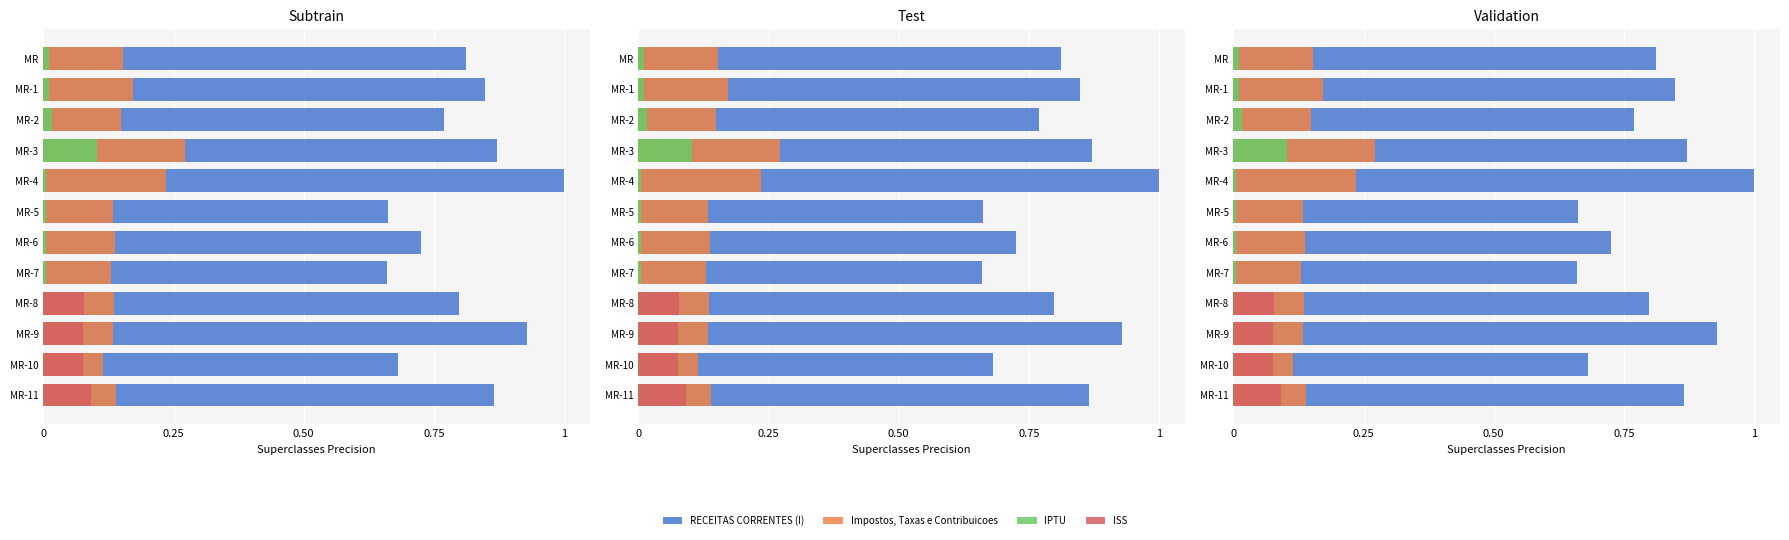

What is the maximum value for IPTU?

0.1